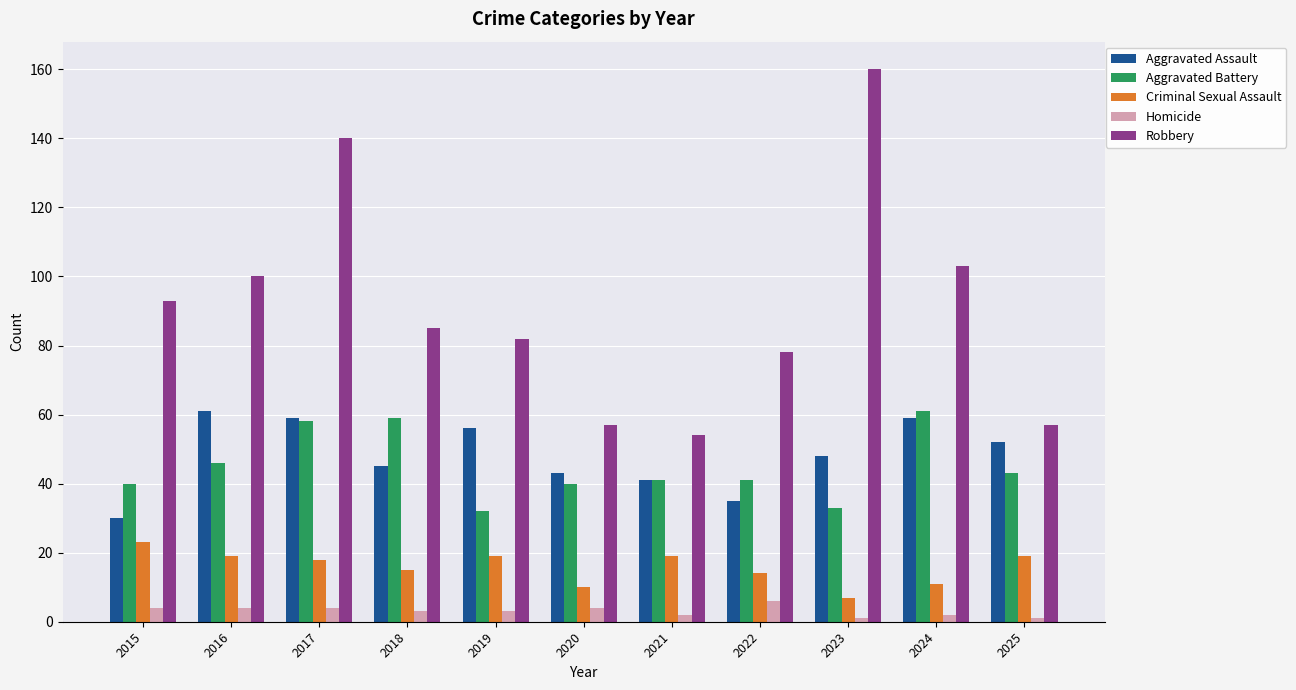

What are all the series names shown in the legend?

Aggravated Assault, Aggravated Battery, Criminal Sexual Assault, Homicide, Robbery